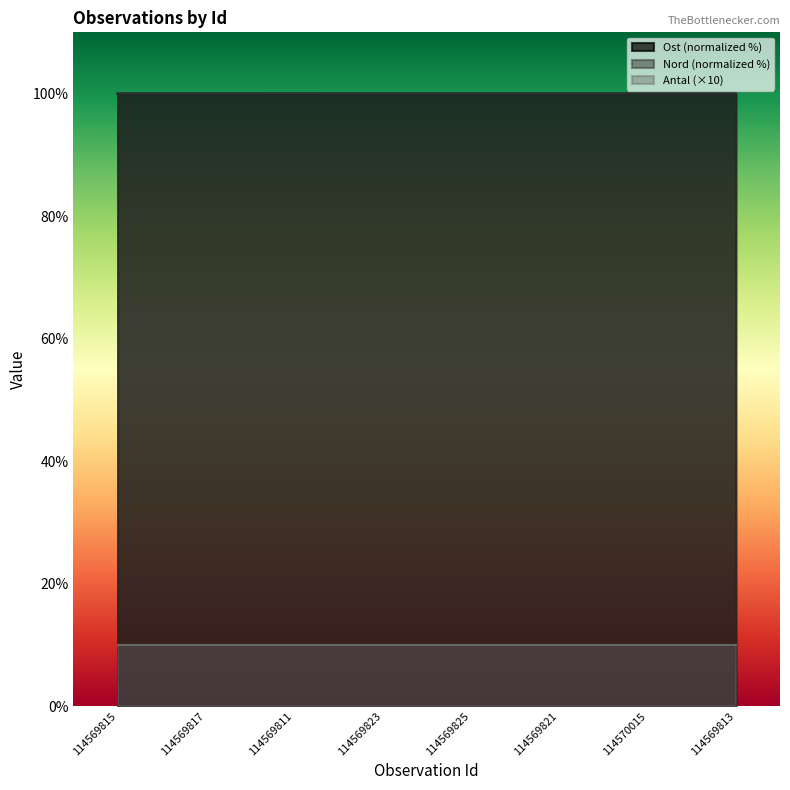

Is it true that Nord equals 100.0 at 114569813?

True